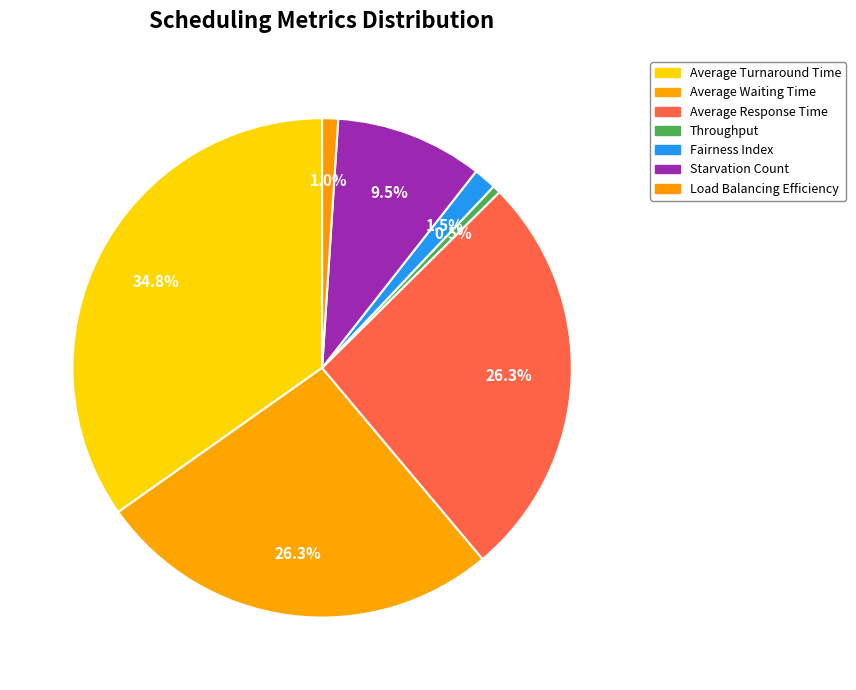

To the nearest percent, what percentage of the pie is Average Waiting Time?

26%